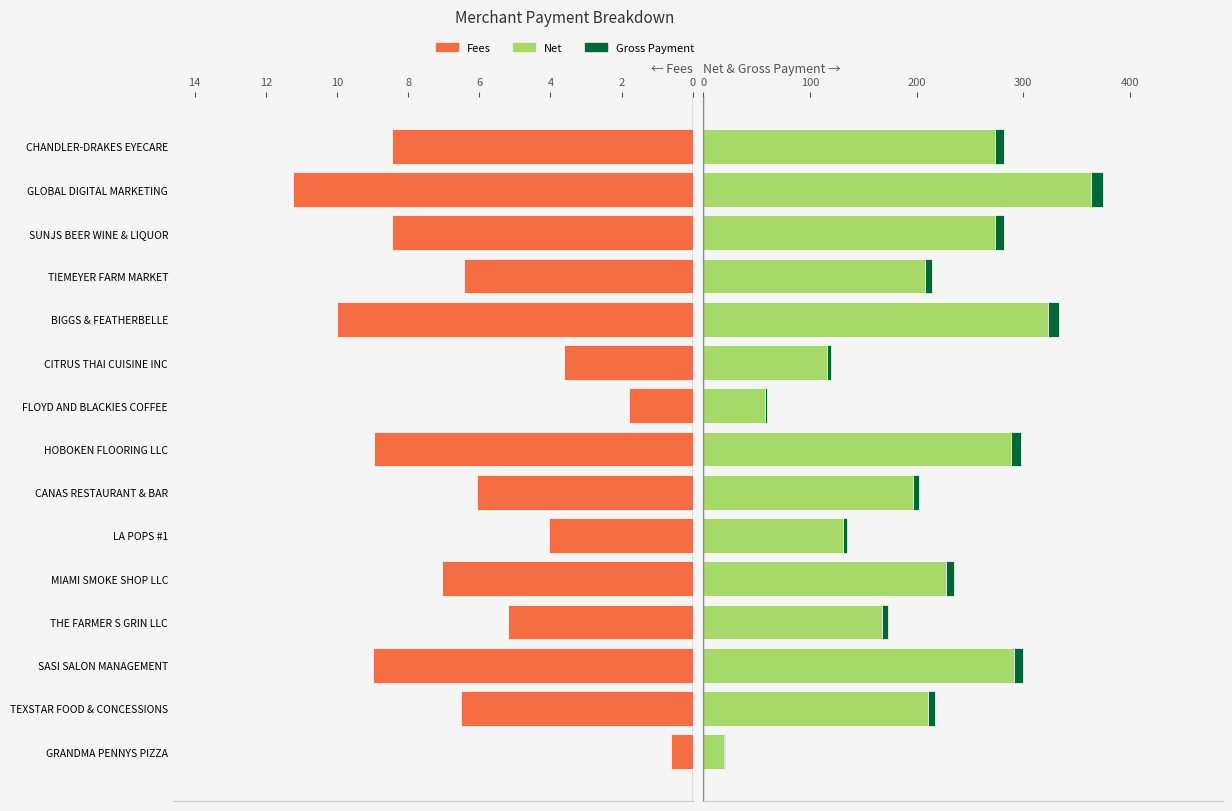

At how many categories does at least one series exceed 81?

13